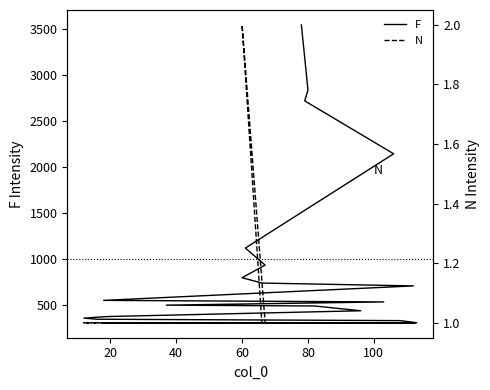

Which series has the widest spread of values?

F